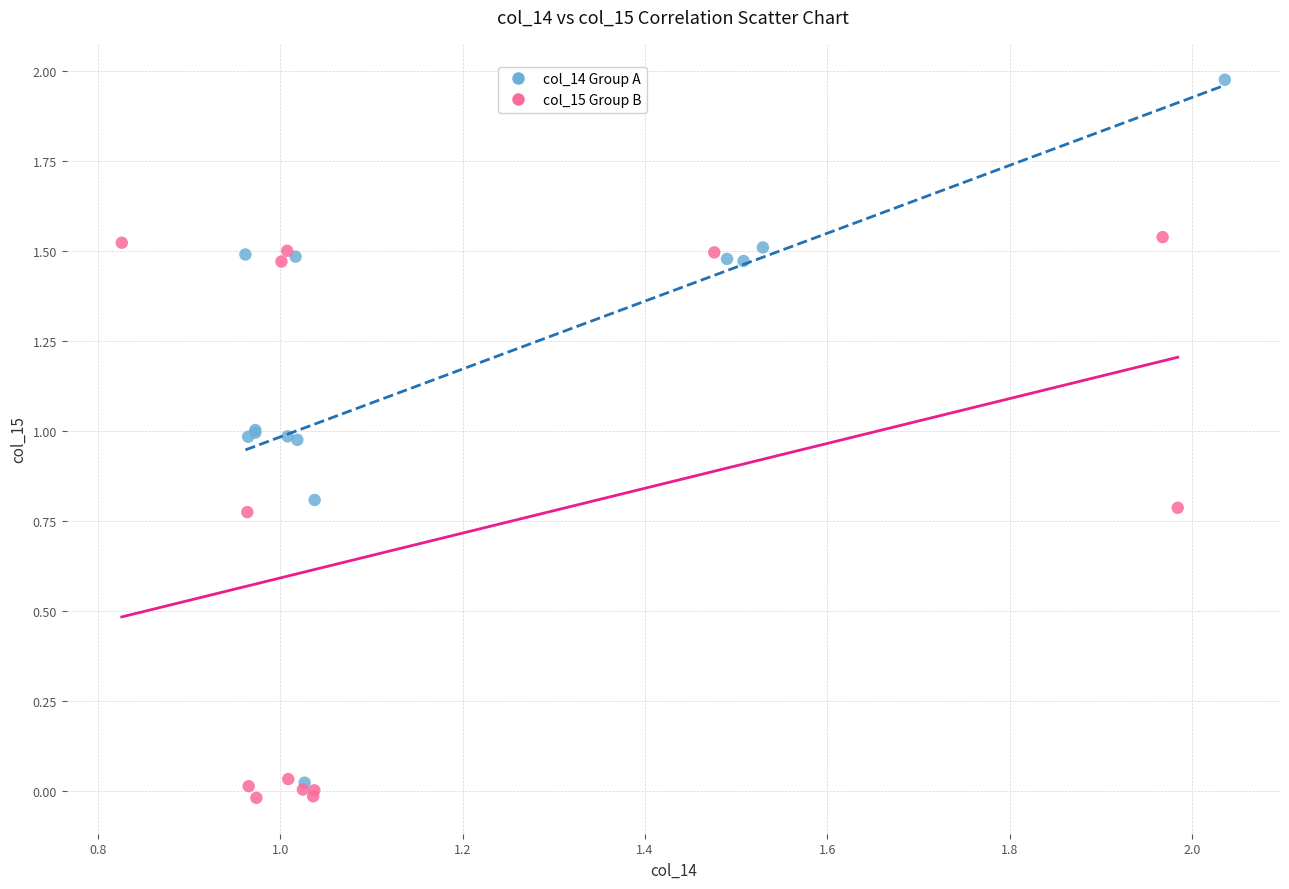

What are all the series names shown in the legend?

col_14 Group A, col_15 Group B